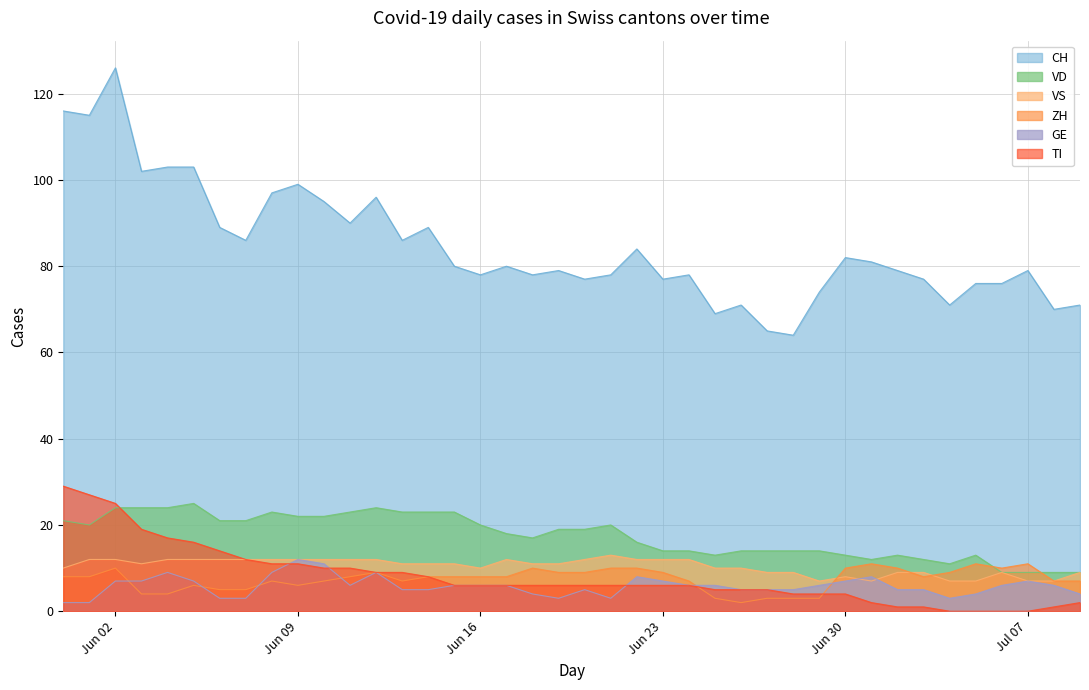

What is the lowest value of the CH series?

64